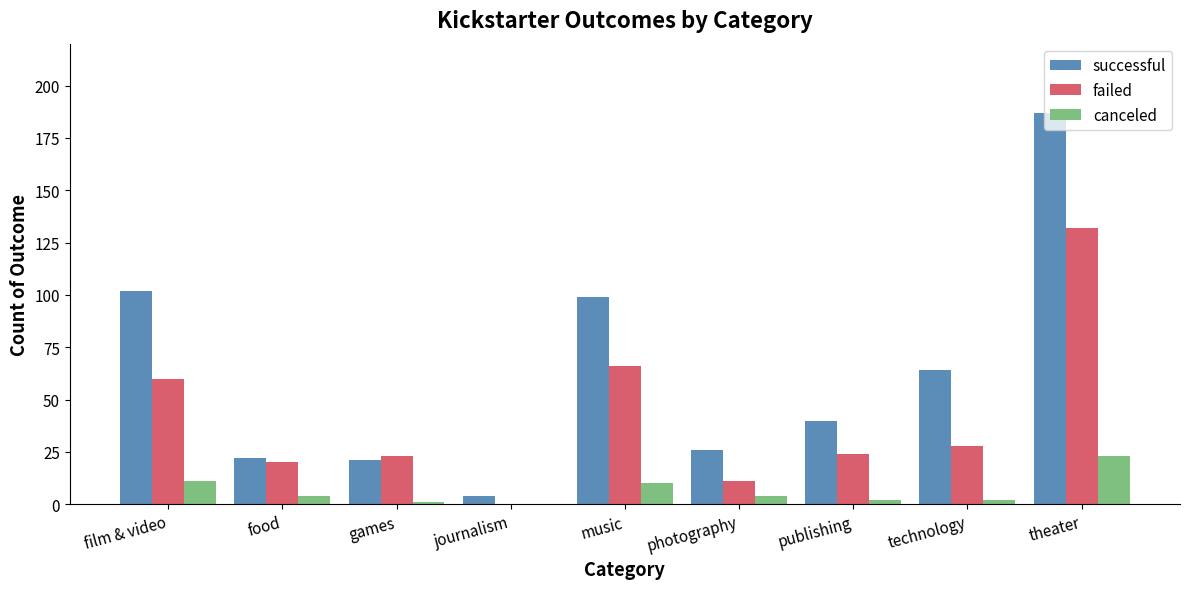

What is the difference between the successful values at film & video and music?

3